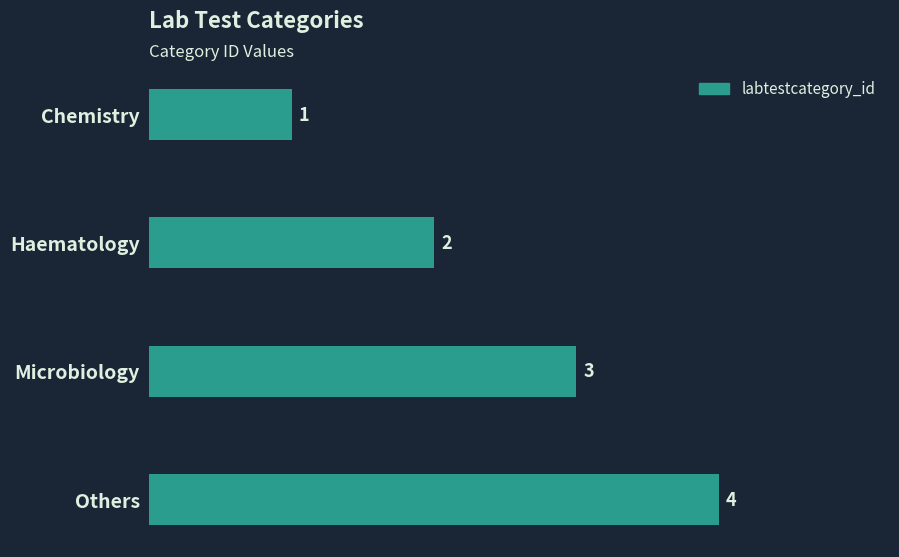

What is the label of the 3rd bar from the bottom?

Haematology